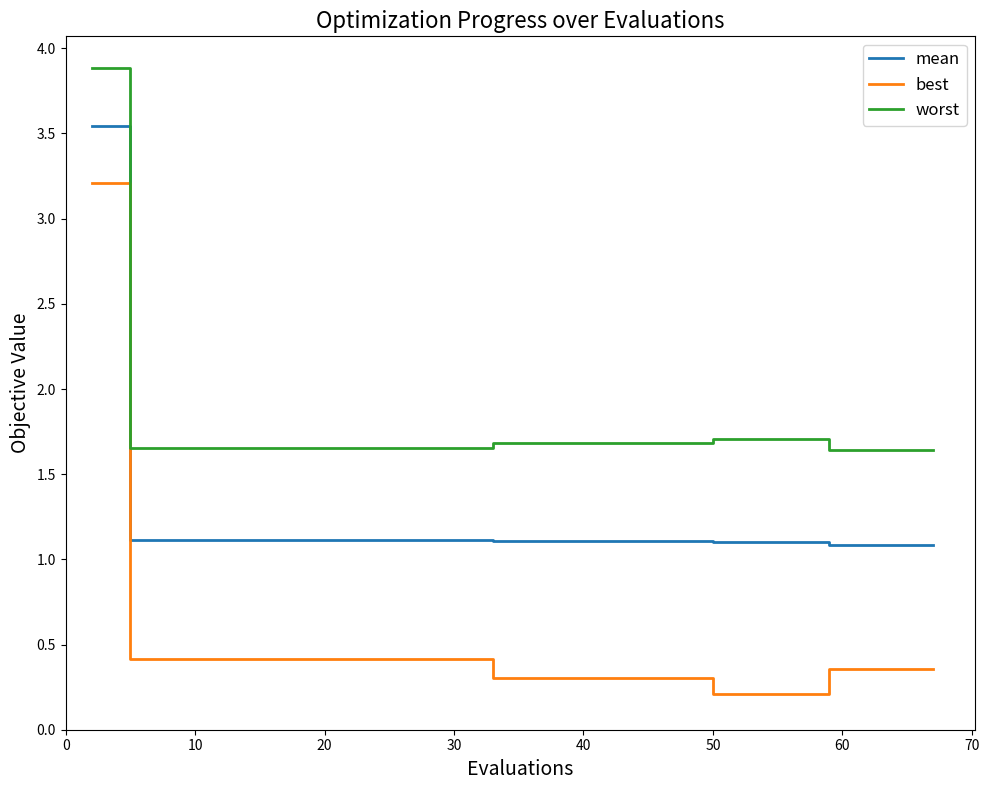

What is the difference between the maximum and minimum values in the worst series?

2.2